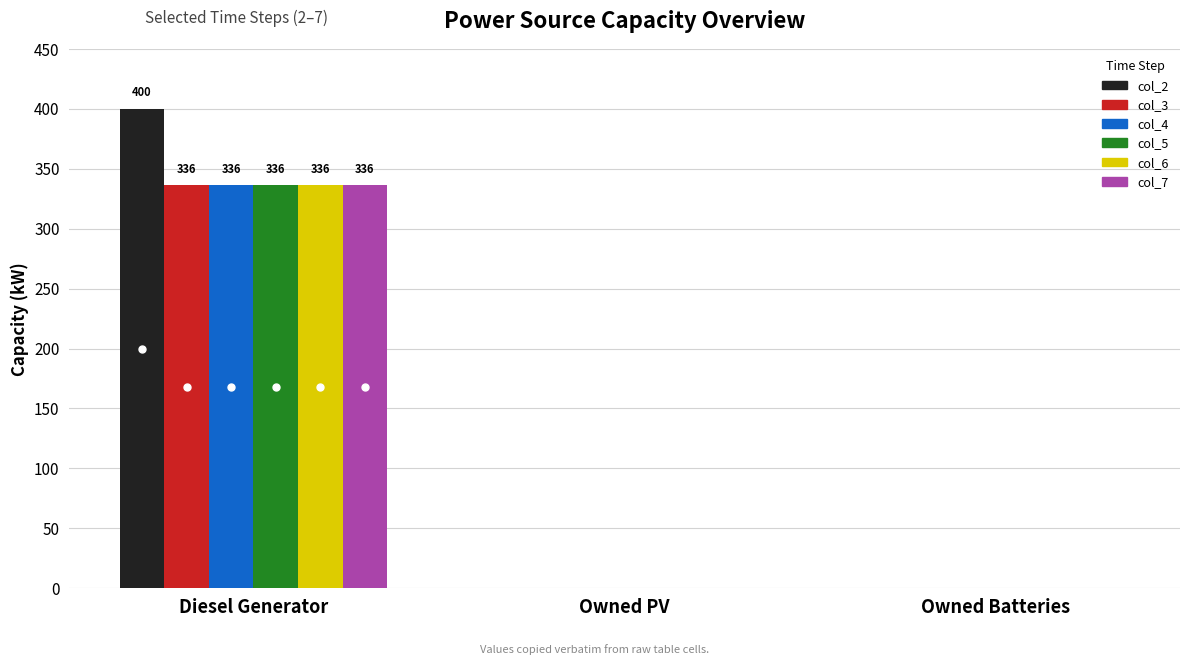

Is the value of col_2 at Owned Batteries greater than the value of col_5 at Diesel Generator?

No